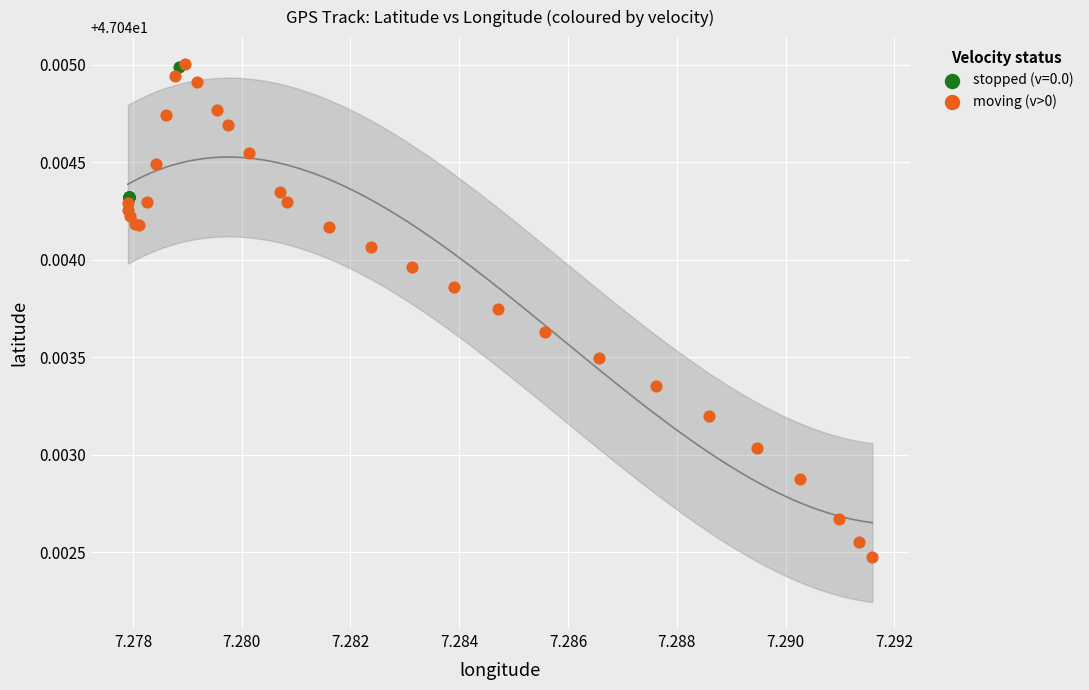

Which series contains the lowest Y value?

moving (v>0)